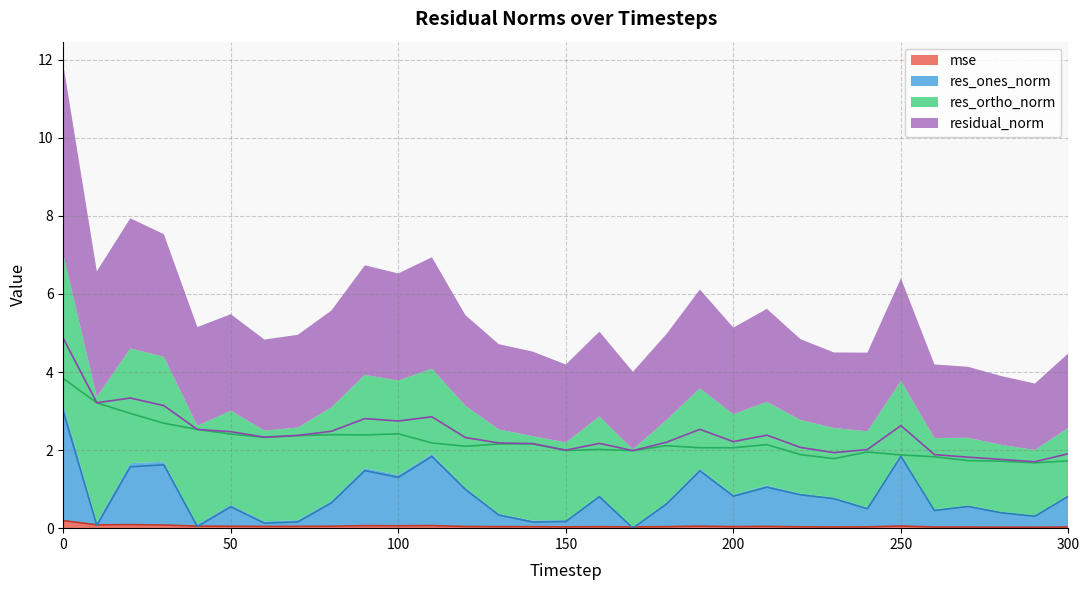

Does the chart have visible grid lines?

Yes